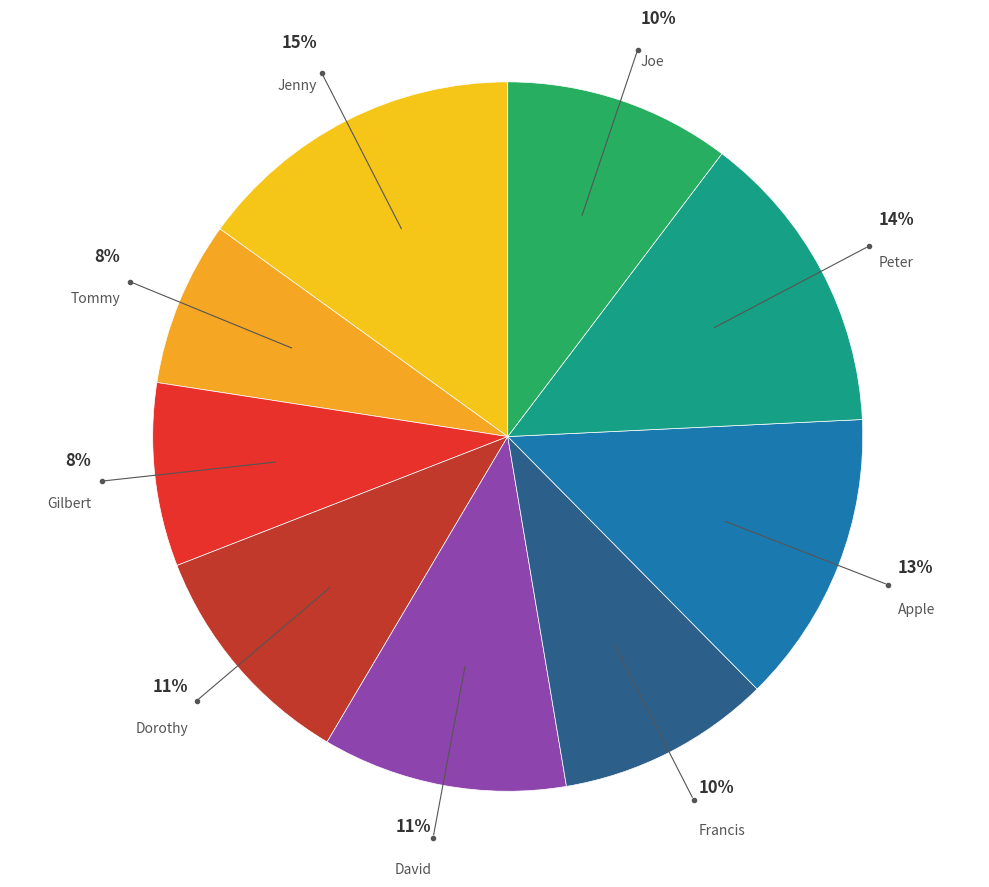

To the nearest percent, what portion does Jenny represent?

15%